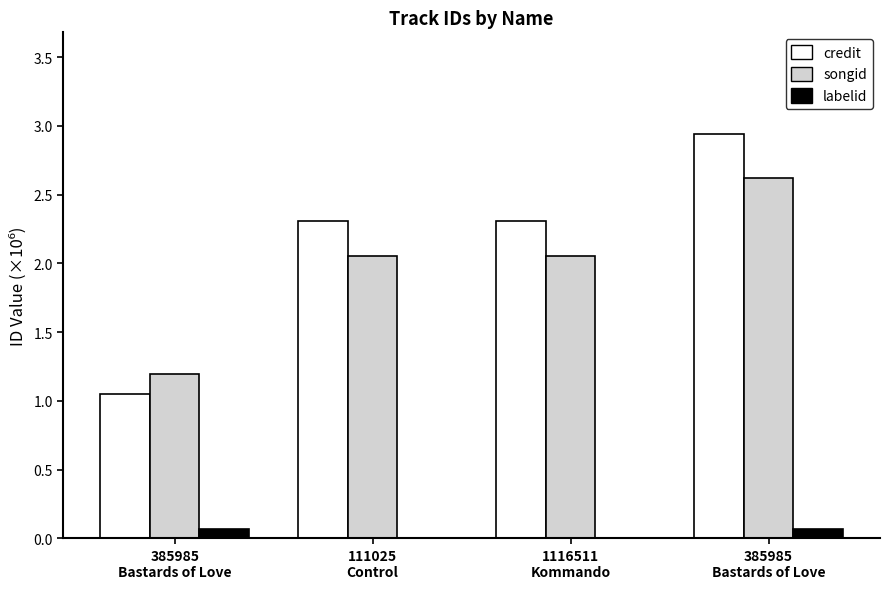

What are all the series names shown in the legend?

credit, songid, labelid